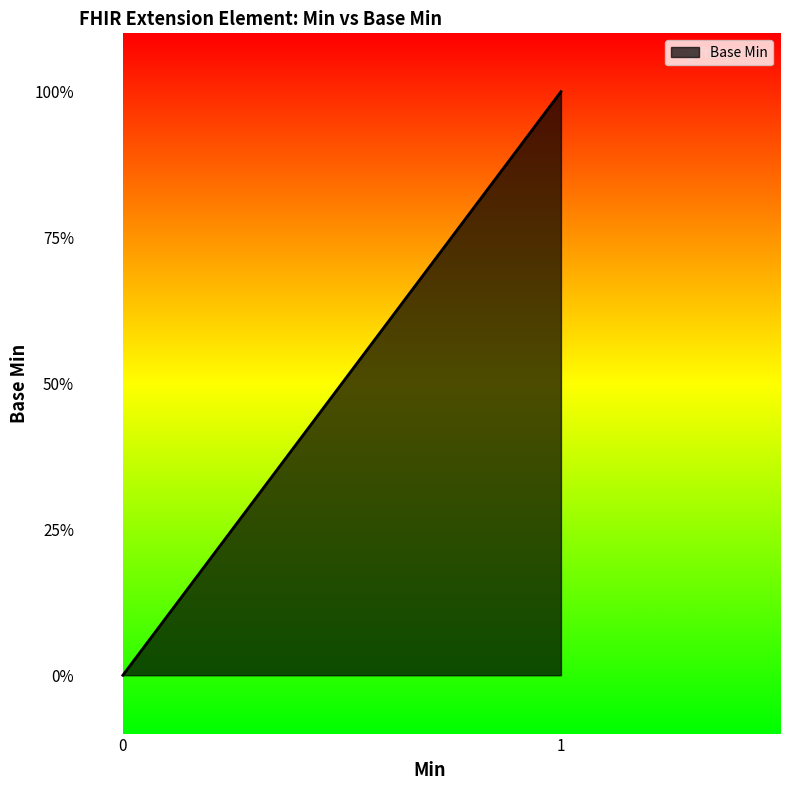

The chart shows a value of 1 at Extension.url. True or false?

True